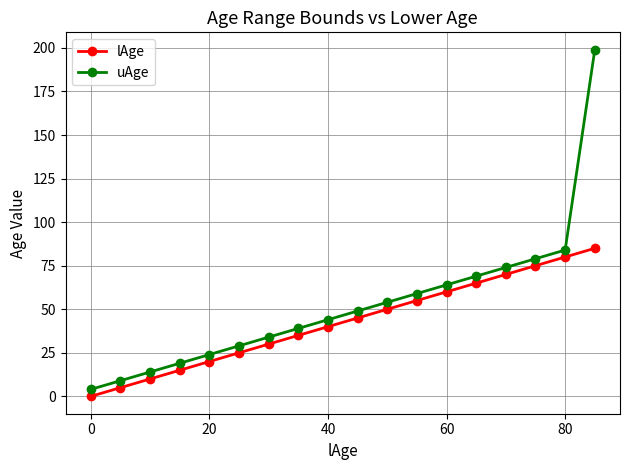

What is the difference between the second highest and minimum values in the lAge series?

80